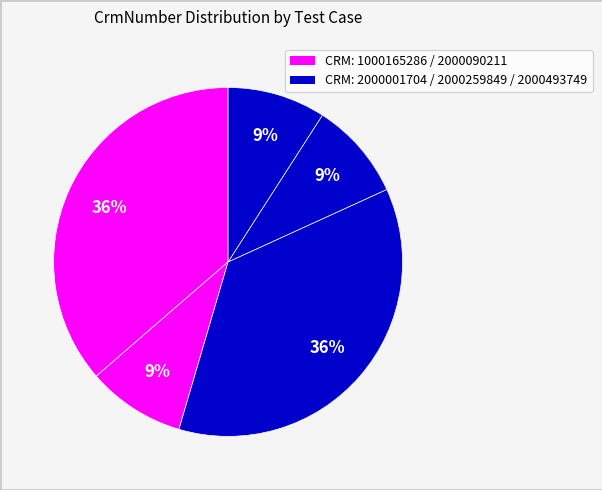

Is there a majority slice in this chart?

No